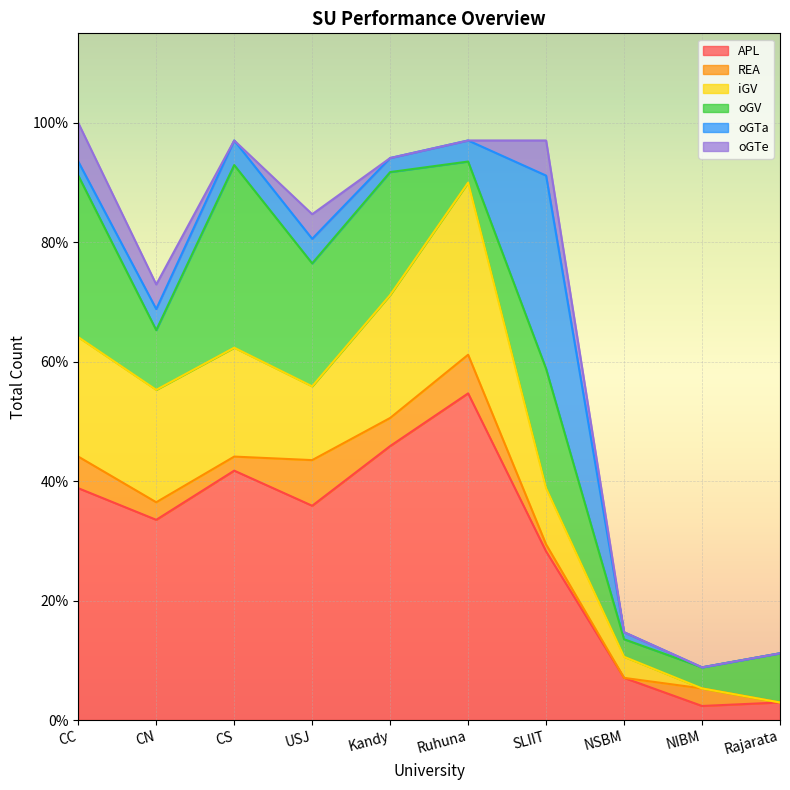

Which category has the lowest value in the oGTe series?

CS